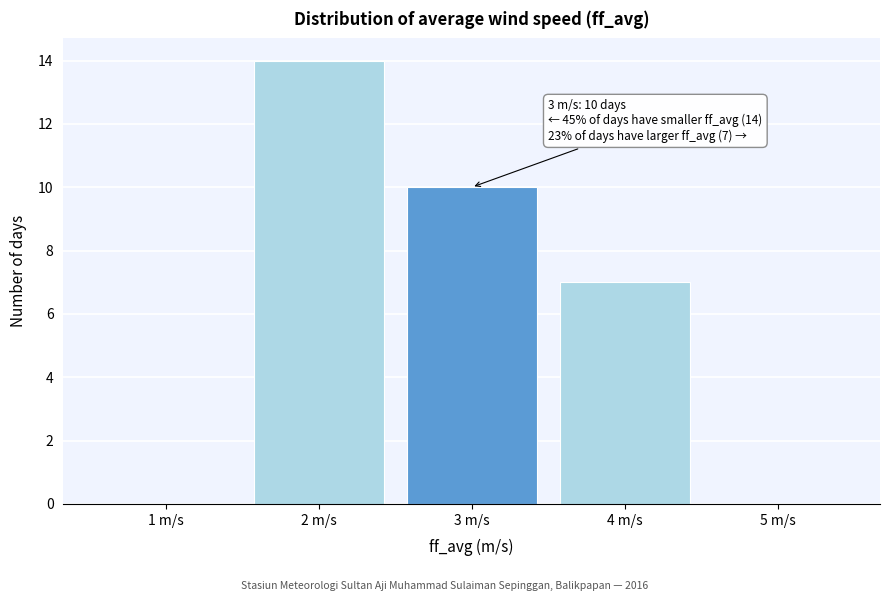

Reading left to right, what are all the values shown in this chart?

1 m/s=0	2 m/s=14	3 m/s=10	4 m/s=7	5 m/s=0